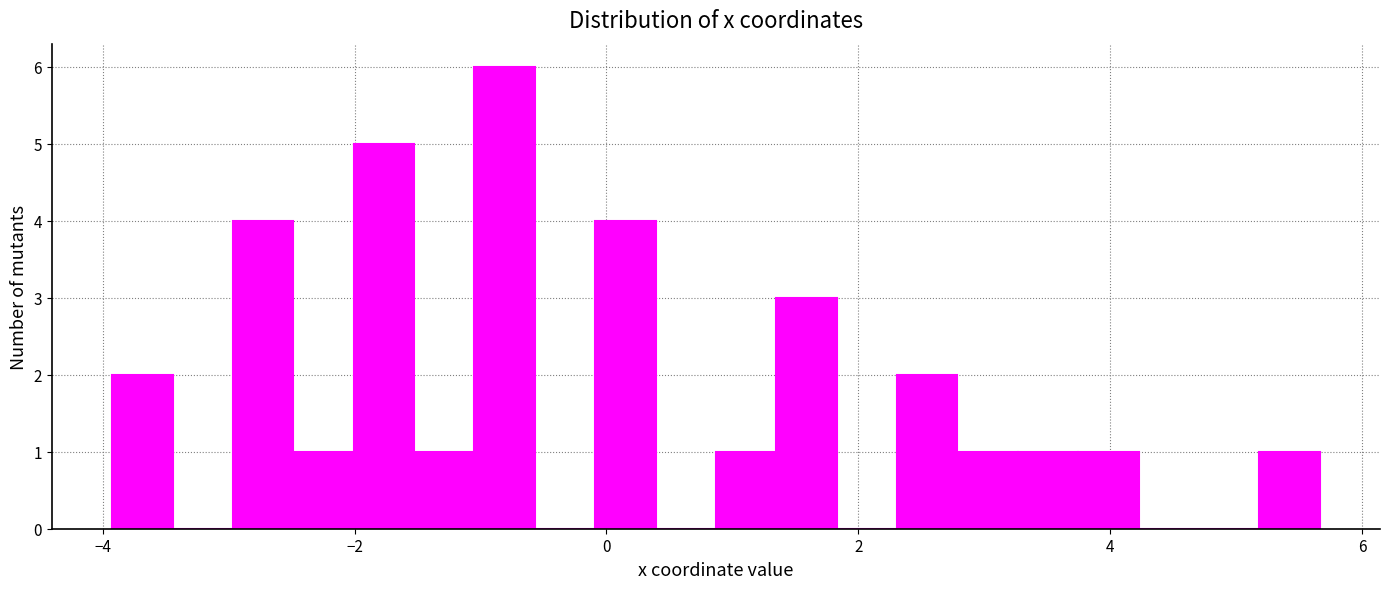

Read against the x-axis, roughly where is the centre of the tallest bar?

-0.8